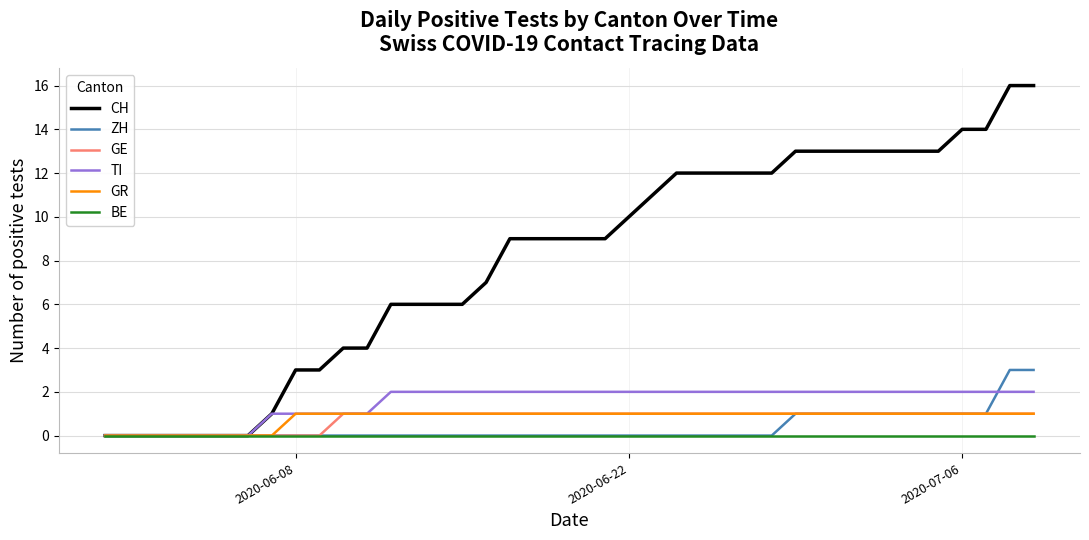

What is the greatest value displayed?

16